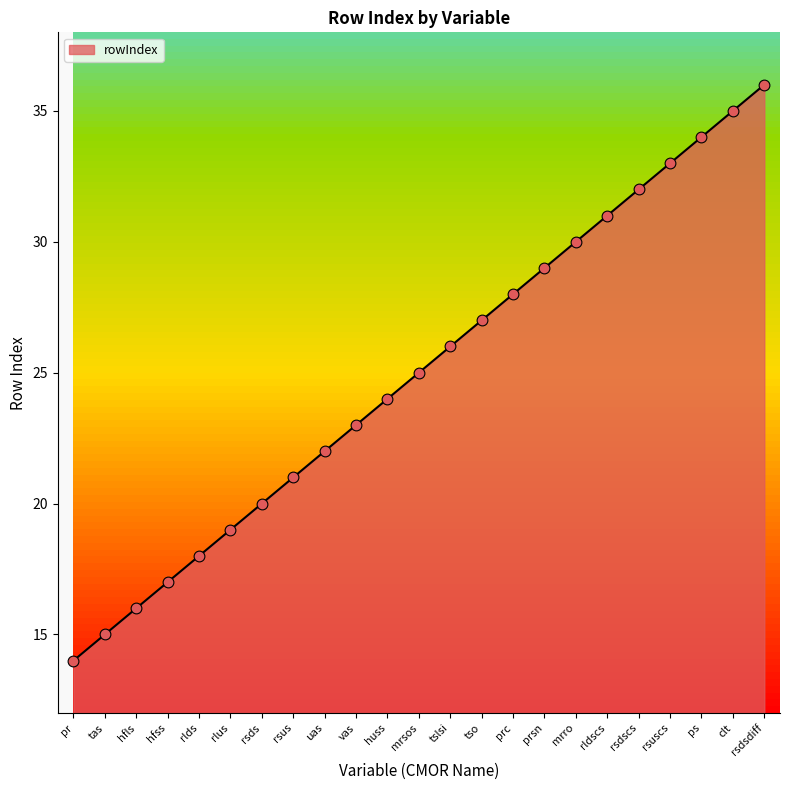

What is the change in value from mrro to ps?

+4